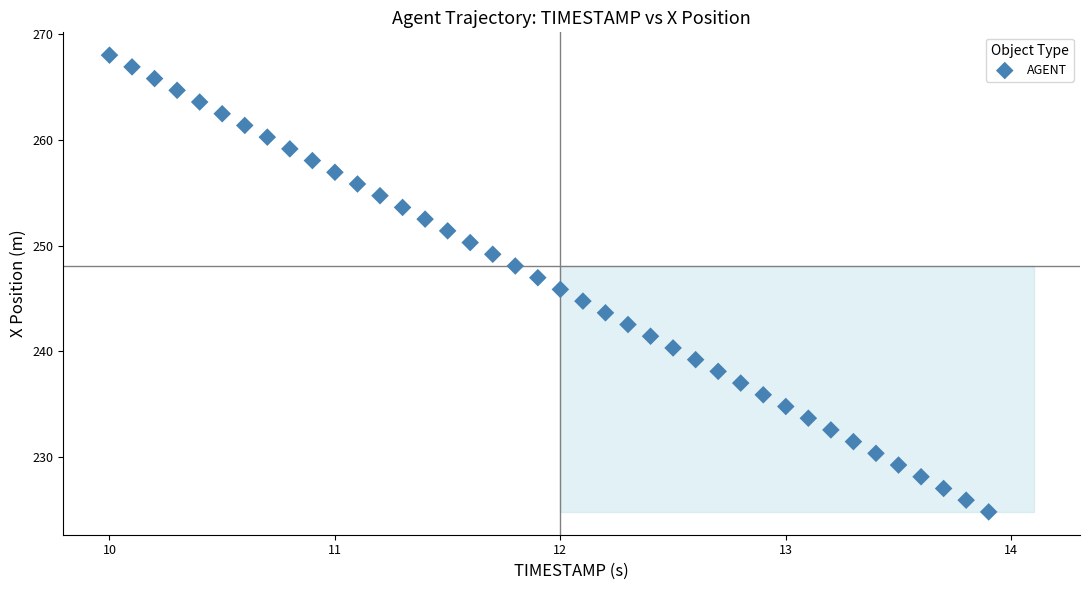

What is the range of Y values (max minus min)?

43.2